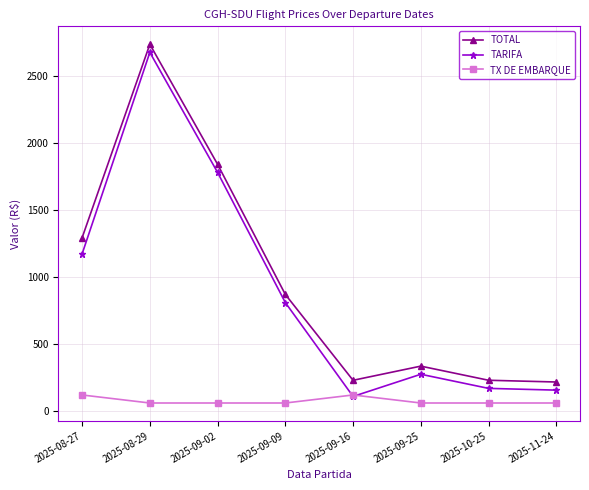

What is the difference between the highest and lowest values at 2025-09-02?

1781.2